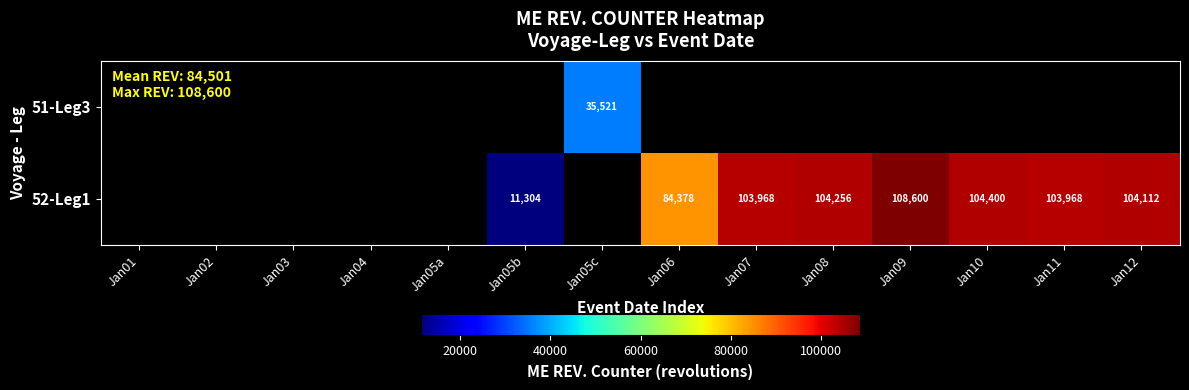

Is it true that 52-Leg1 equals 74249.0 at Jan09?

False